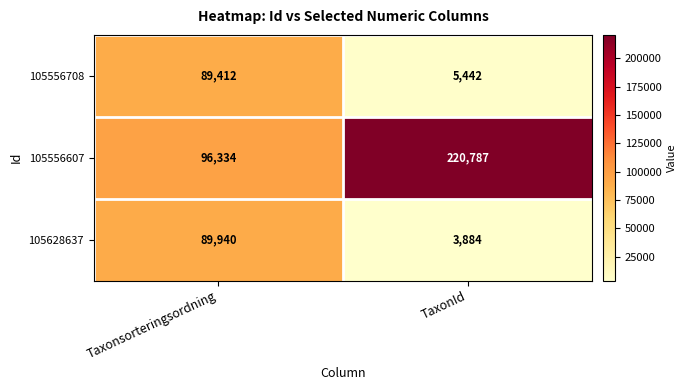

What is the minimum value shown in the chart?

3884